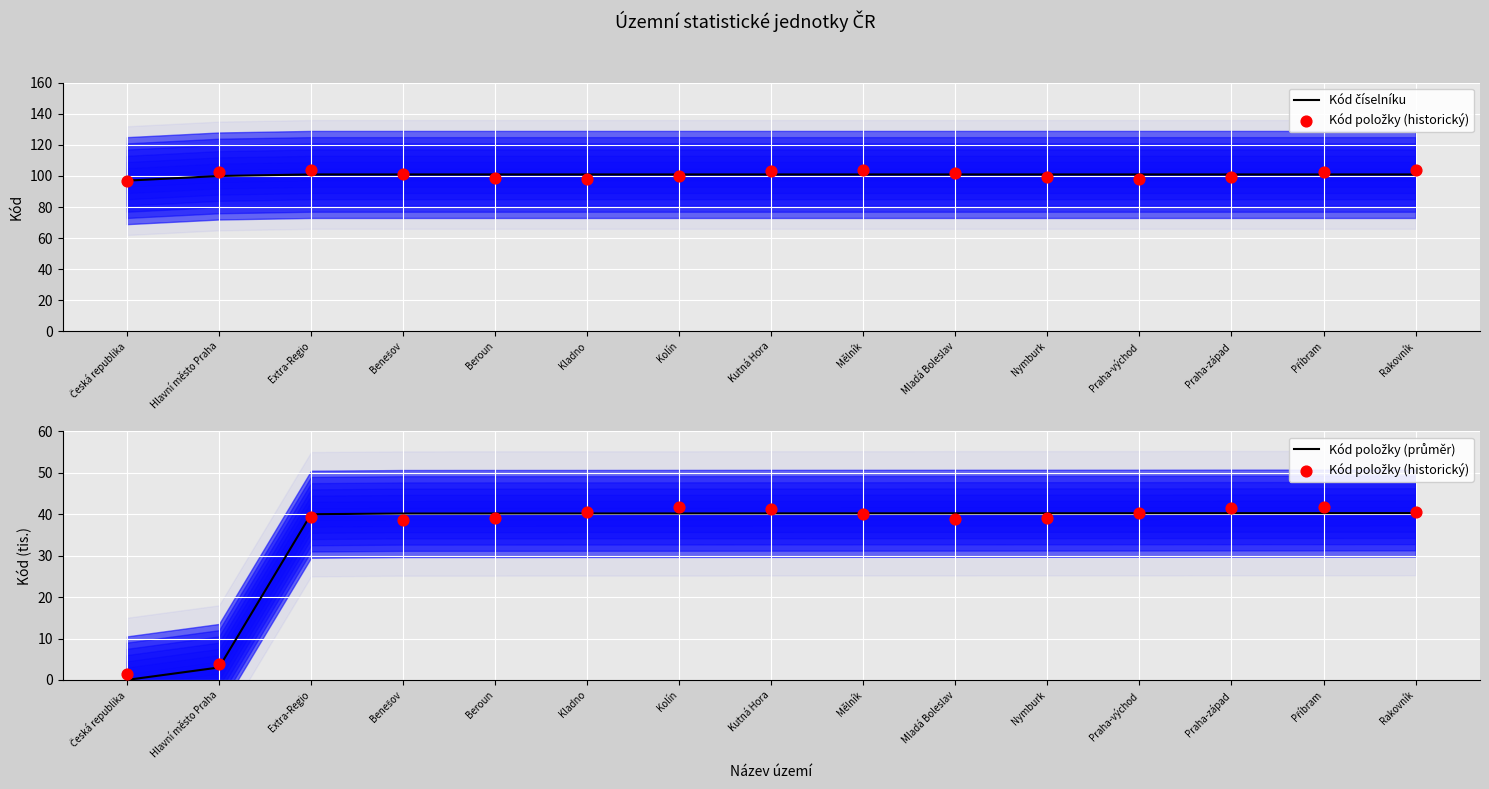

Which series has the largest total across all categories?

Kód číselníku